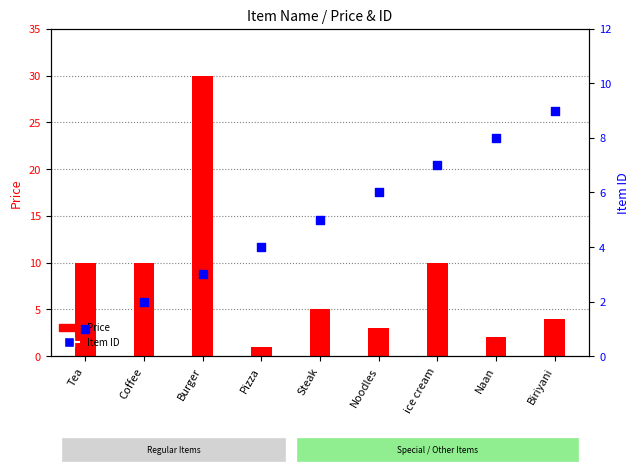

What are all the series names shown in the legend?

Price, Item ID